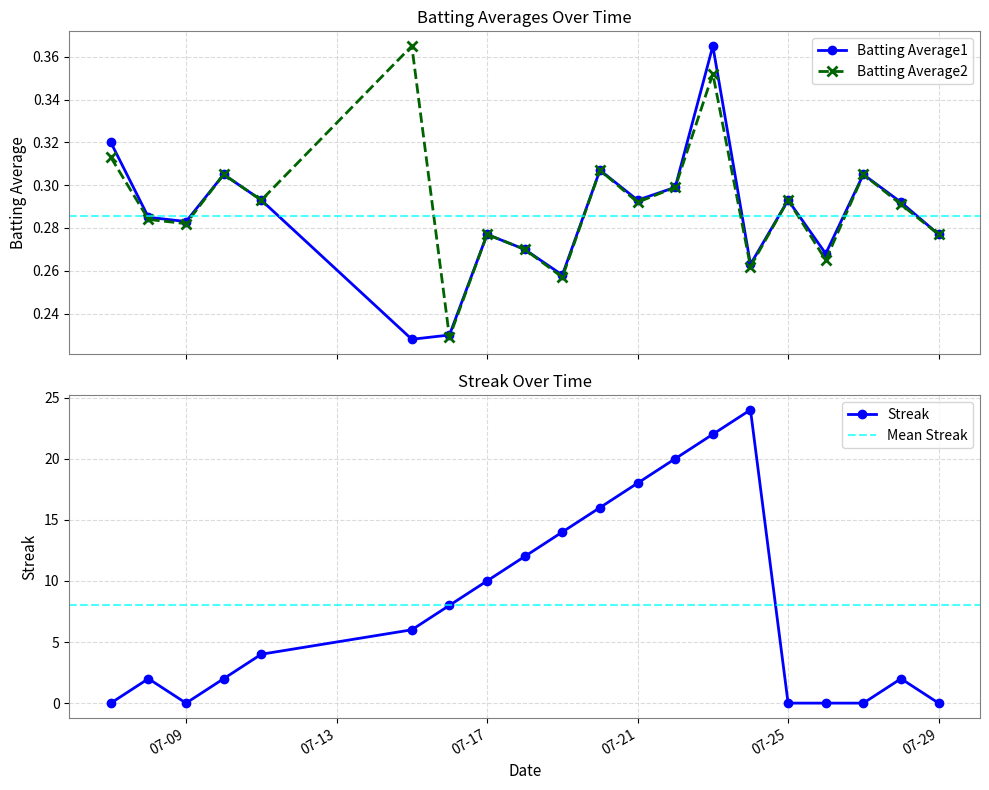

In Batting Average1, how many points are higher than both neighbors (excluding endpoints)?

6